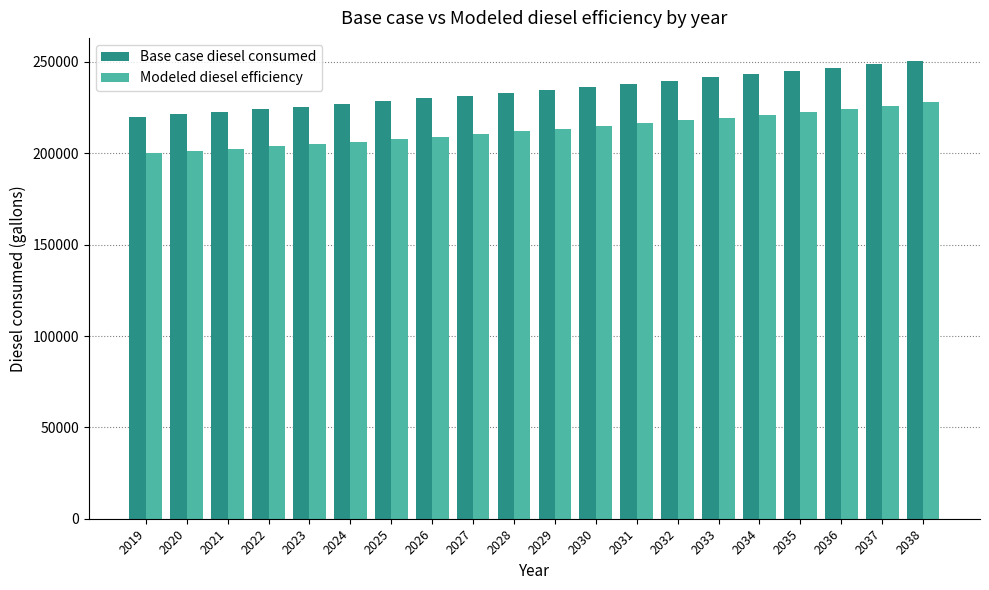

What is the sum of all Base case diesel consumed values?

4689566.7